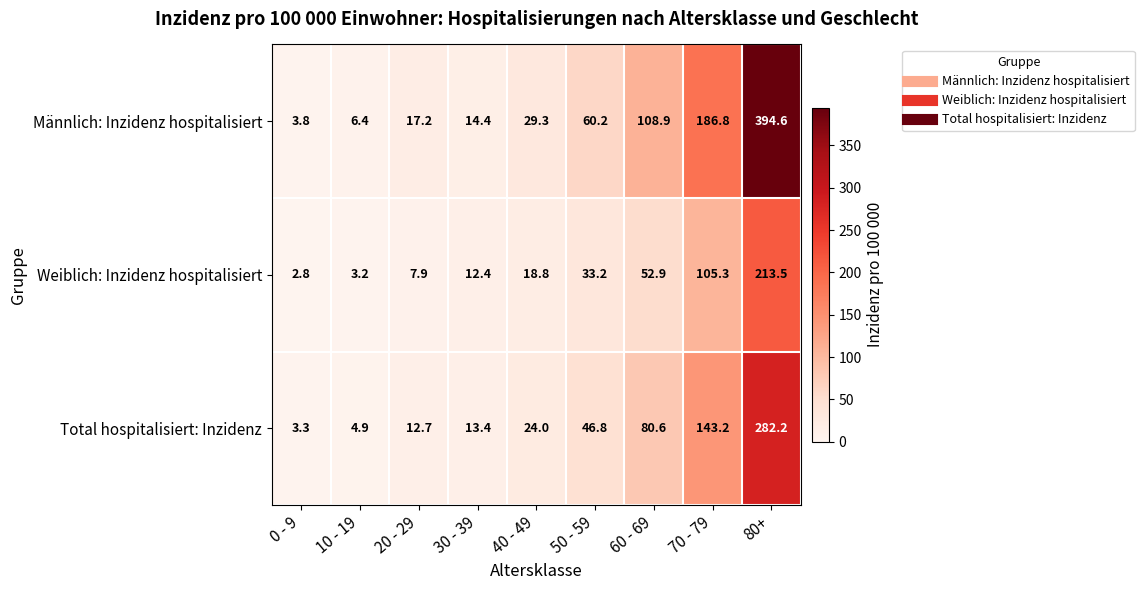

At 0 - 9, list the series in order from smallest to largest.

Weiblich: Inzidenz hospitalisiert, Total hospitalisiert: Inzidenz, Männlich: Inzidenz hospitalisiert